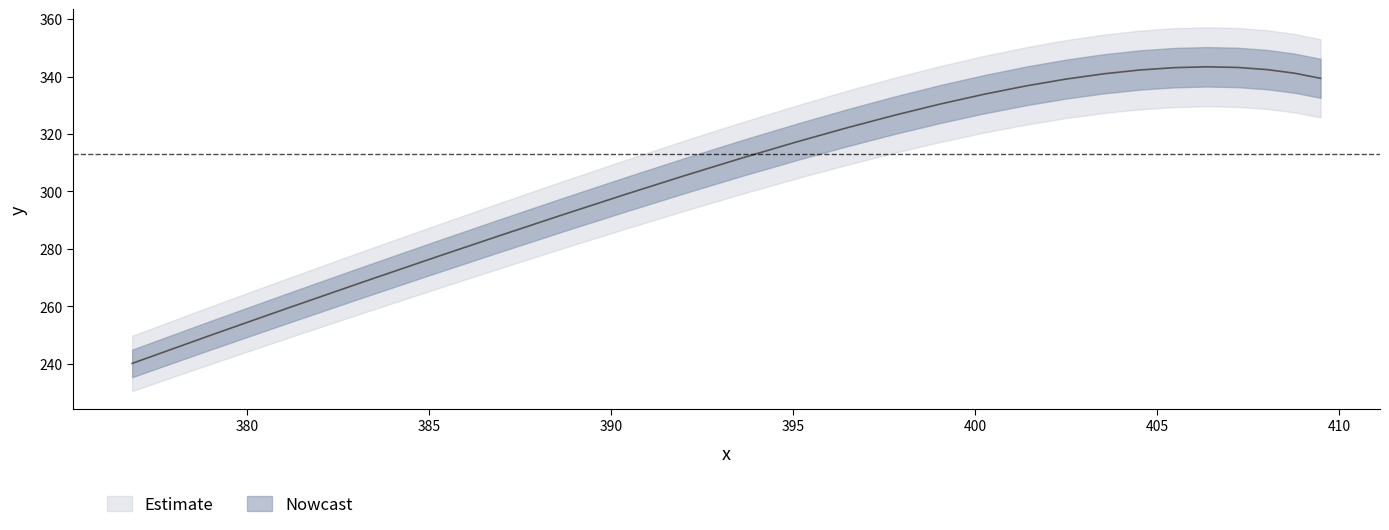

True or false: the data has more than 0 interior local peaks.

True